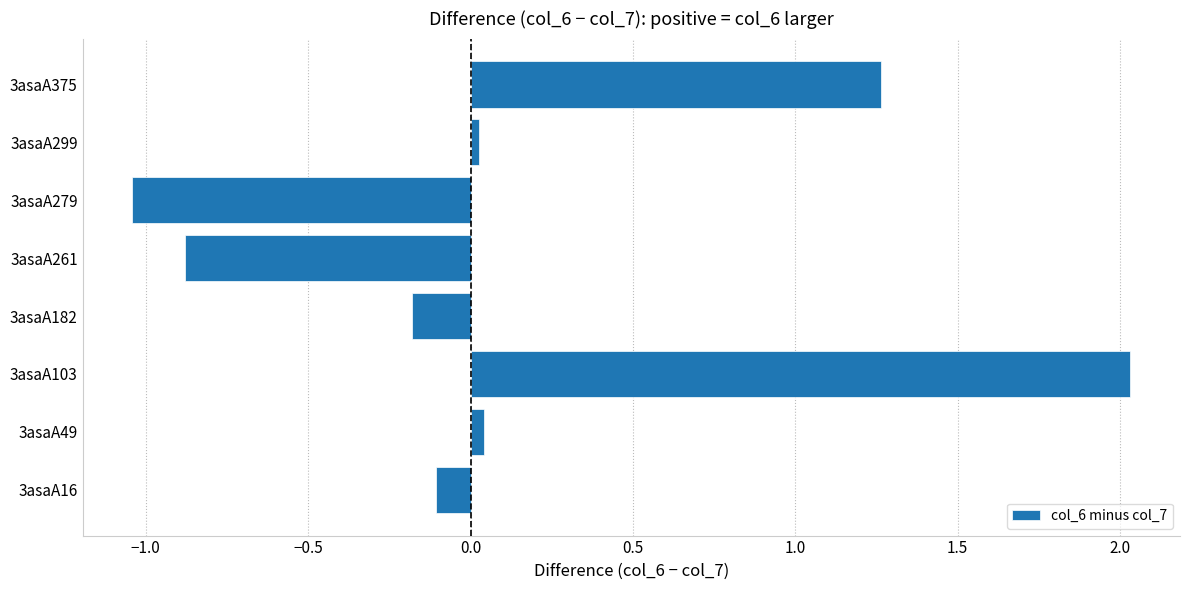

Which category has the lowest value across all series?

3asaA279